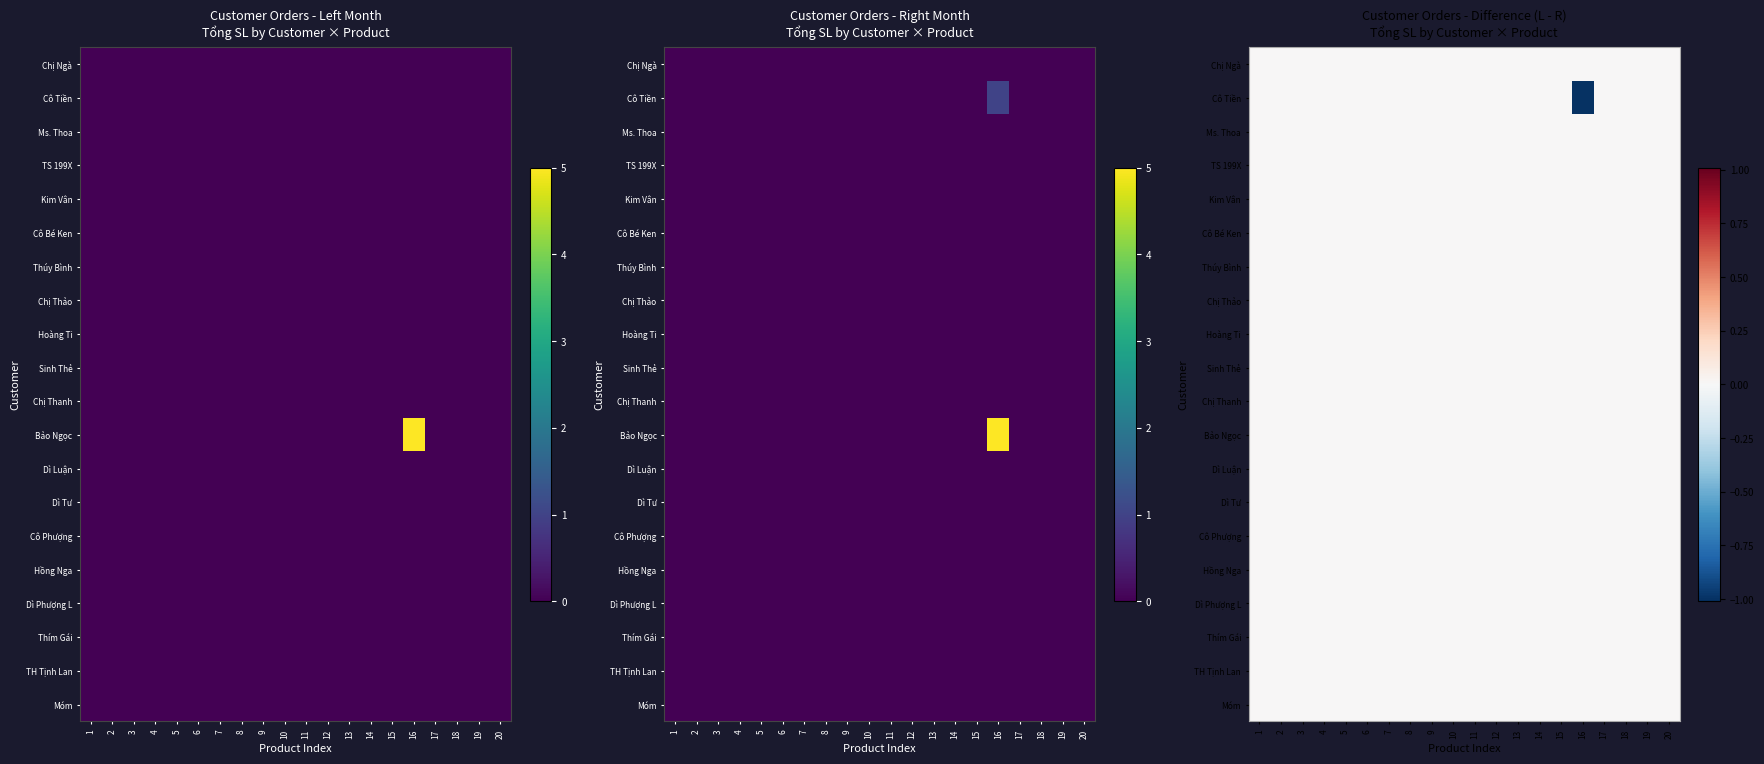

Rank the series at 10 from highest to lowest value.

Chị Ngà, Cô Tiền, Ms. Thoa, TS 199X, Kim Vân, Cô Bé Ken, Thúy Bình, Chị Thảo, Hoàng Ti, Sinh Thẻ, Chị Thanh, Bảo Ngọc, Dì Luận, Dì Tư, Cô Phượng, Hồng Nga, Dì Phượng L, Thím Gái, TH Tịnh Lan, Móm